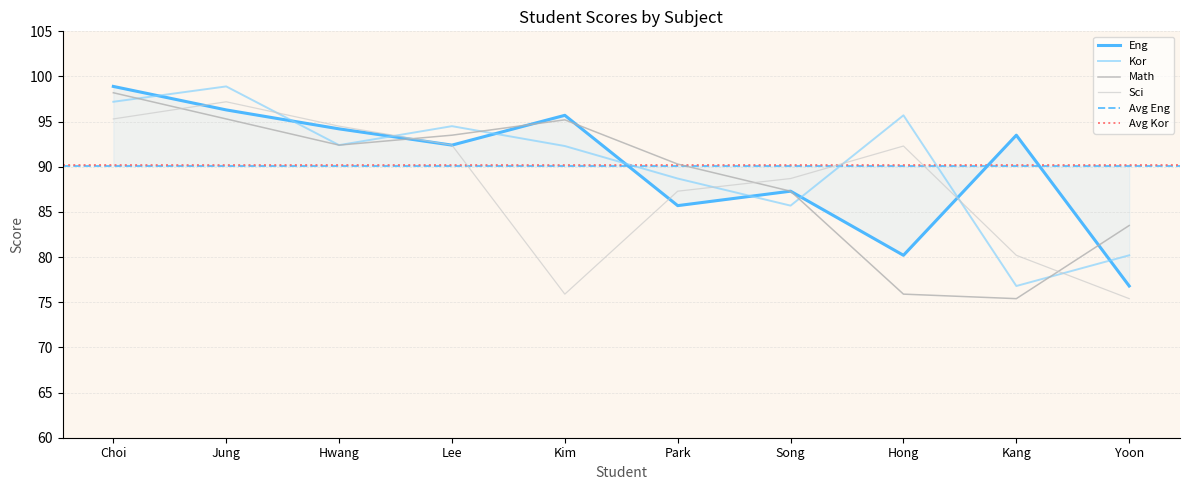

Reading right to left, list all the values displayed in this chart.

Eng: 76.8	93.5	80.2	87.3	85.7	95.7	92.4	94.2	96.3	98.9
Kor: 80.2	76.8	95.7	85.7	88.7	92.3	94.5	92.4	98.9	97.2
Math: 83.5	75.4	75.9	87.3	90.3	95.2	93.5	92.4	95.3	98.2
Sci: 75.4	80.2	92.3	88.7	87.3	75.9	92.4	94.5	97.2	95.3